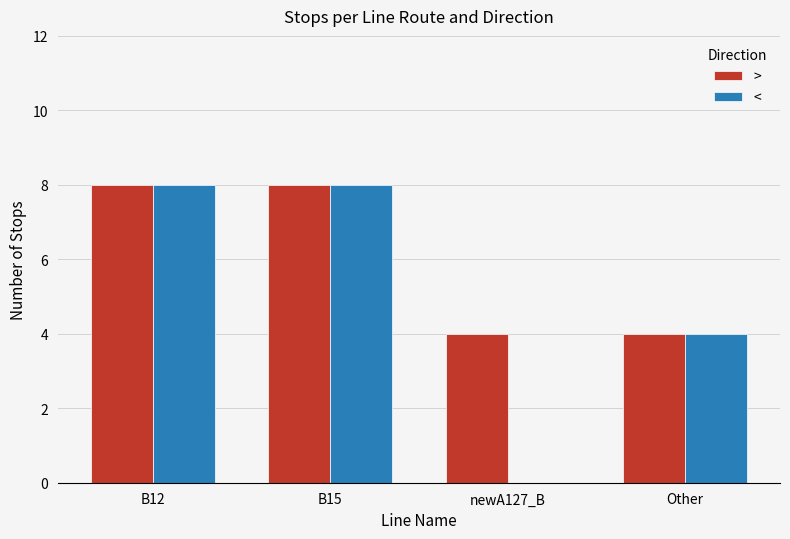

True or false: > has a value of 5 at B12.

False